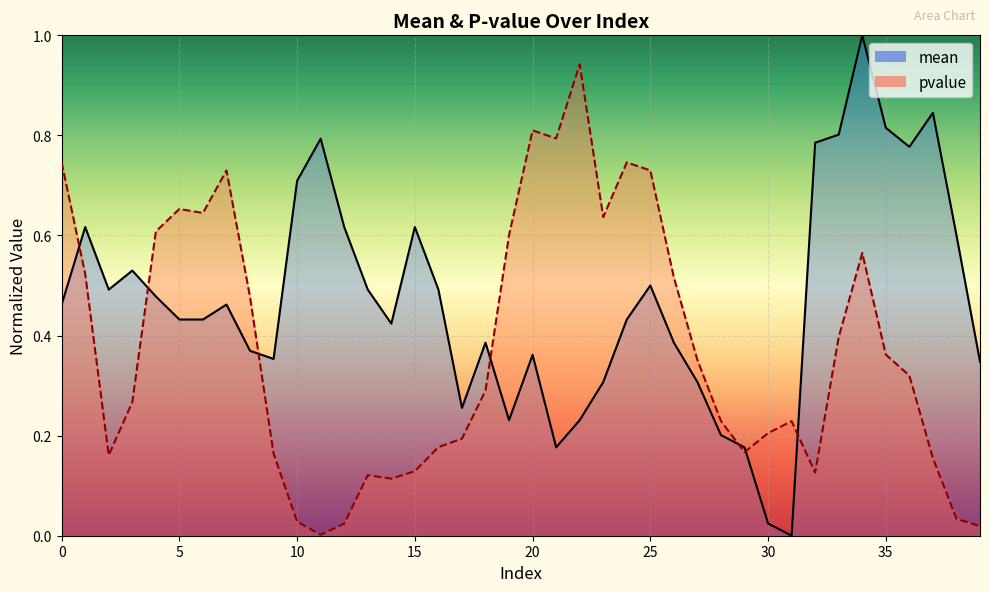

The mean series shows 0.2 at 12. True or false?

False